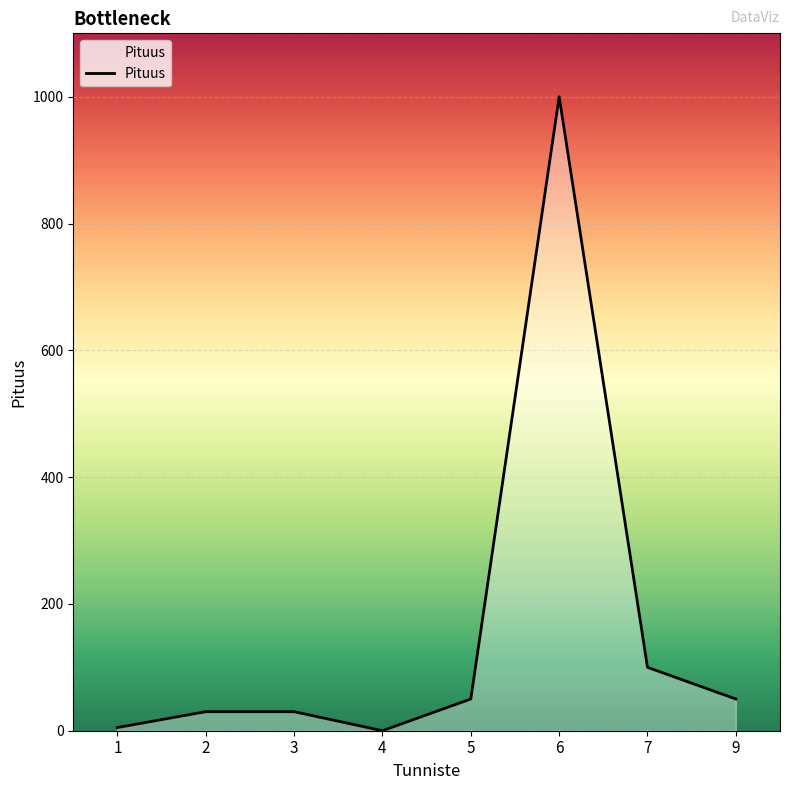

What is the average value?

158